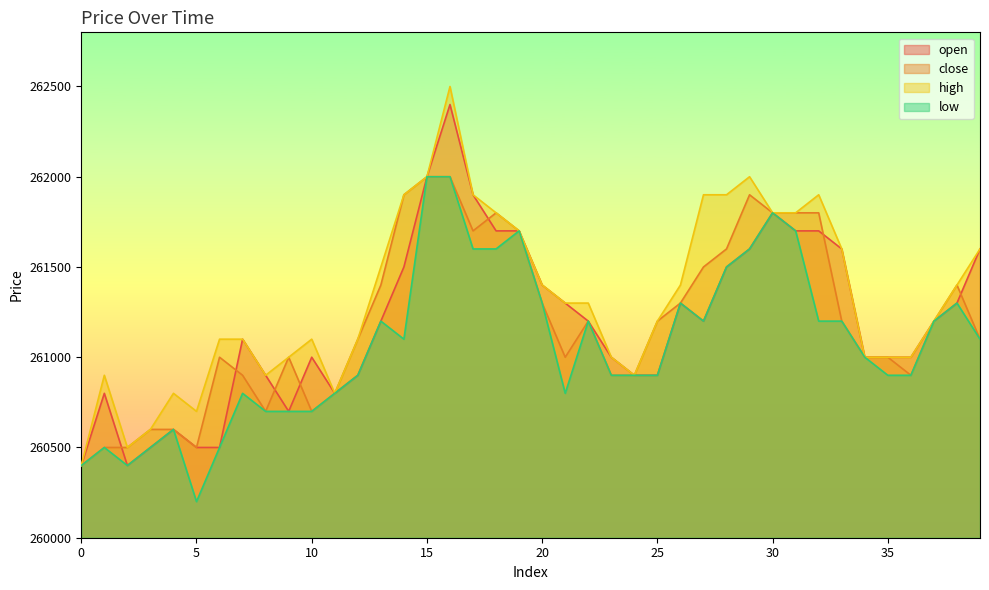

Does the chart display data point markers on the line(s)?

No